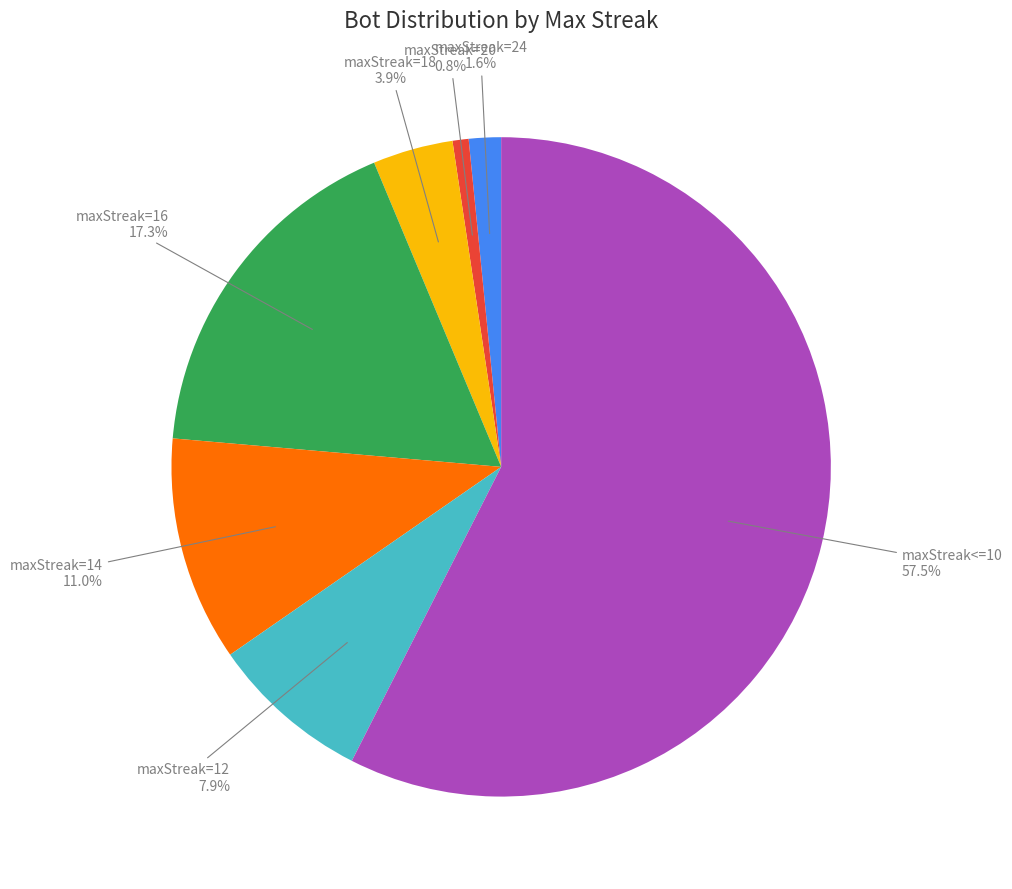

To the nearest percent, what is the average slice percentage?

14%